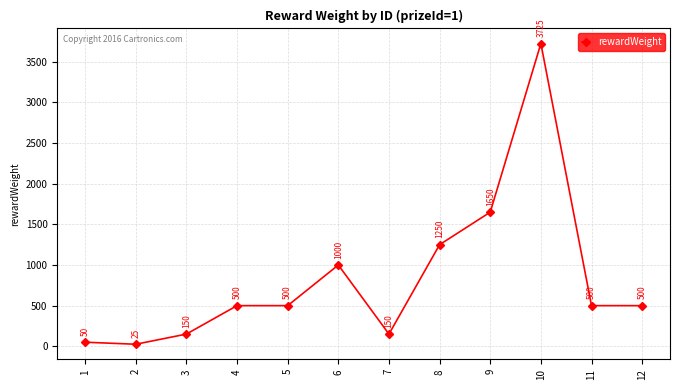

What is the difference between the maximum and minimum values?

3700